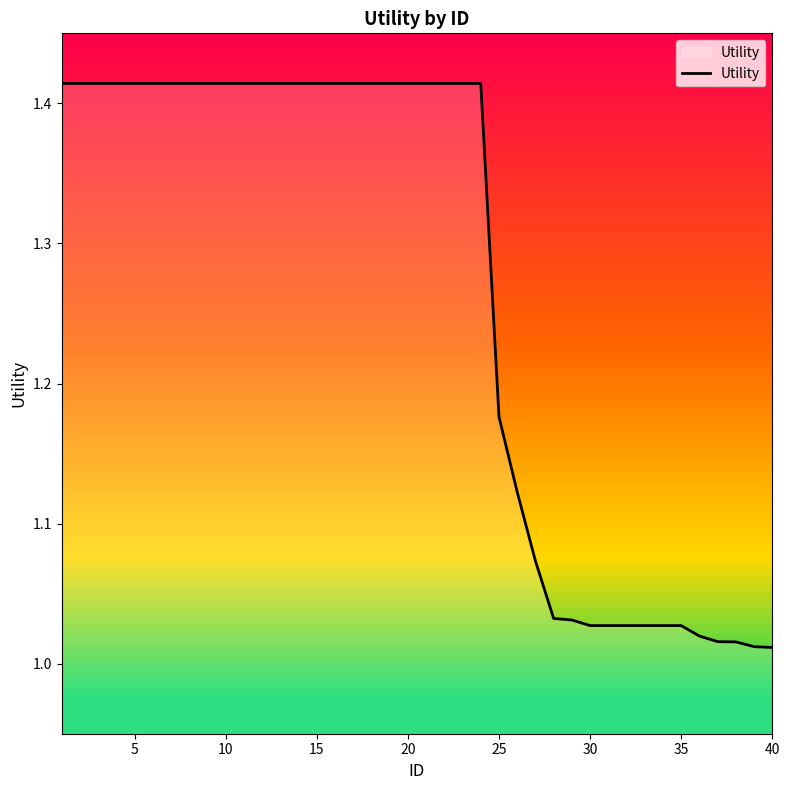

Does the chart have visible grid lines?

No